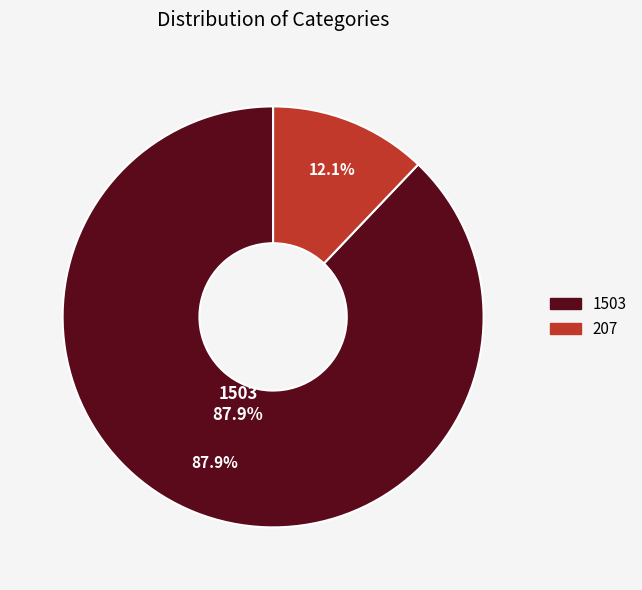

Approximately how many times larger is the value at 1503 compared to 207?

7.3